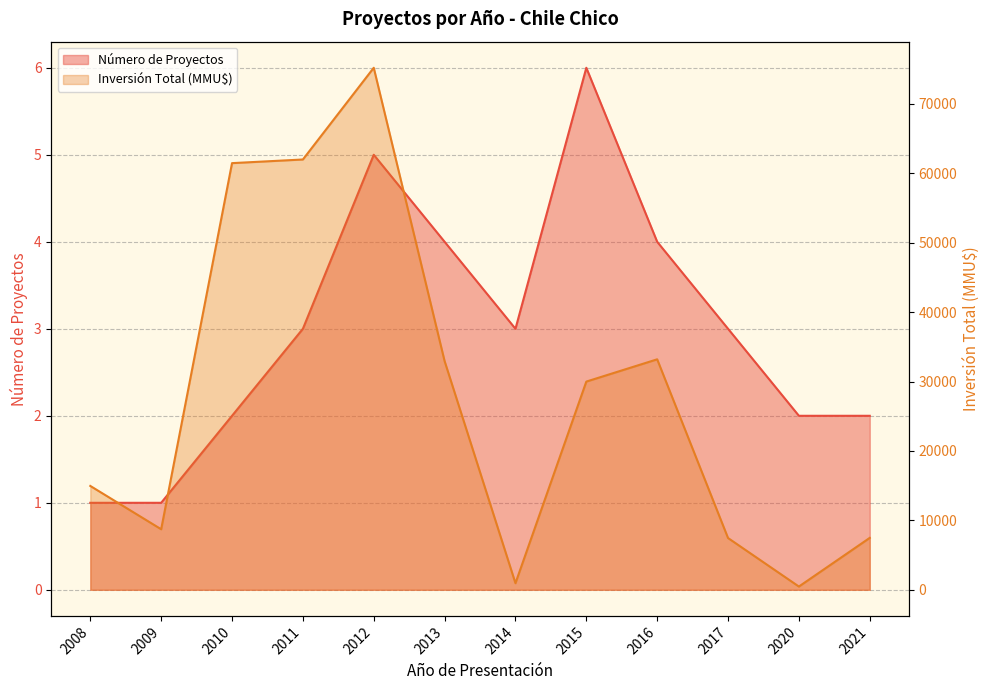

Count the Número de Proyectos values in the range 2 to 4.

8